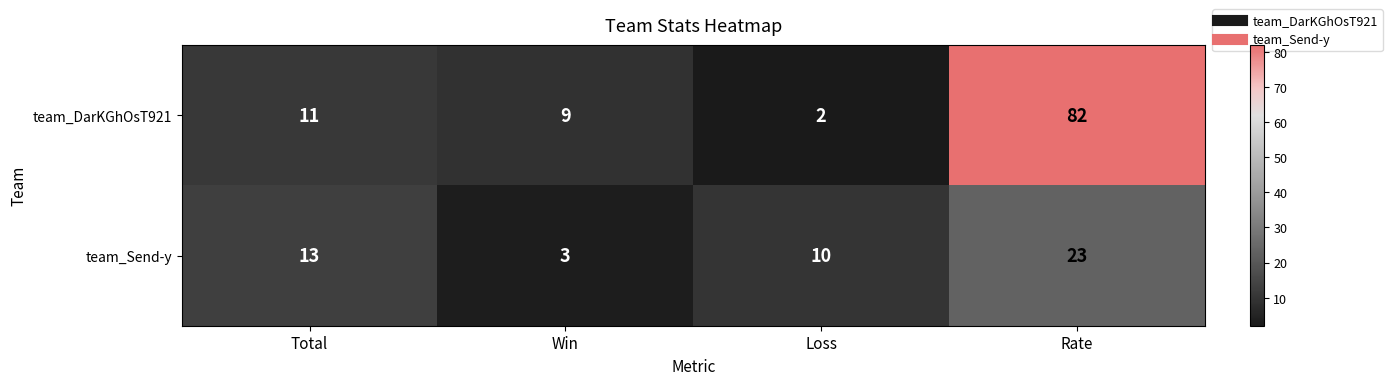

Which series has the largest total across all categories?

team_DarKGhOsT921